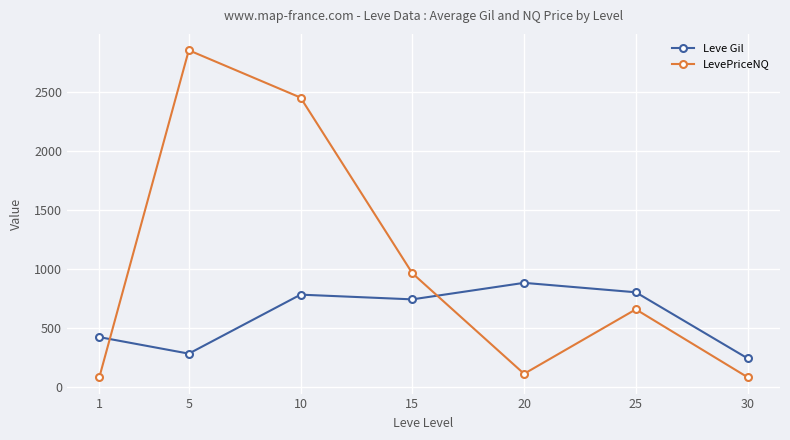

What is the difference between the Leve Gil values at 20 and 30?

640.0